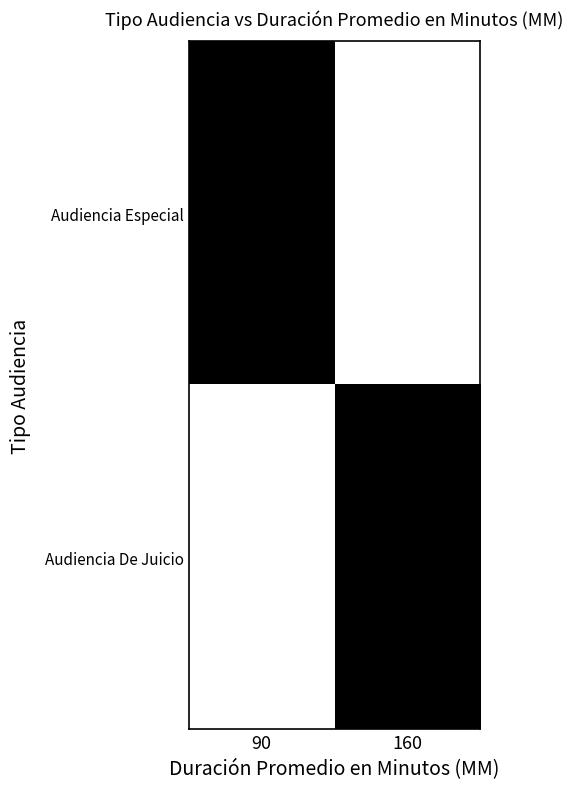

At which category is the sum across all series the highest?

90